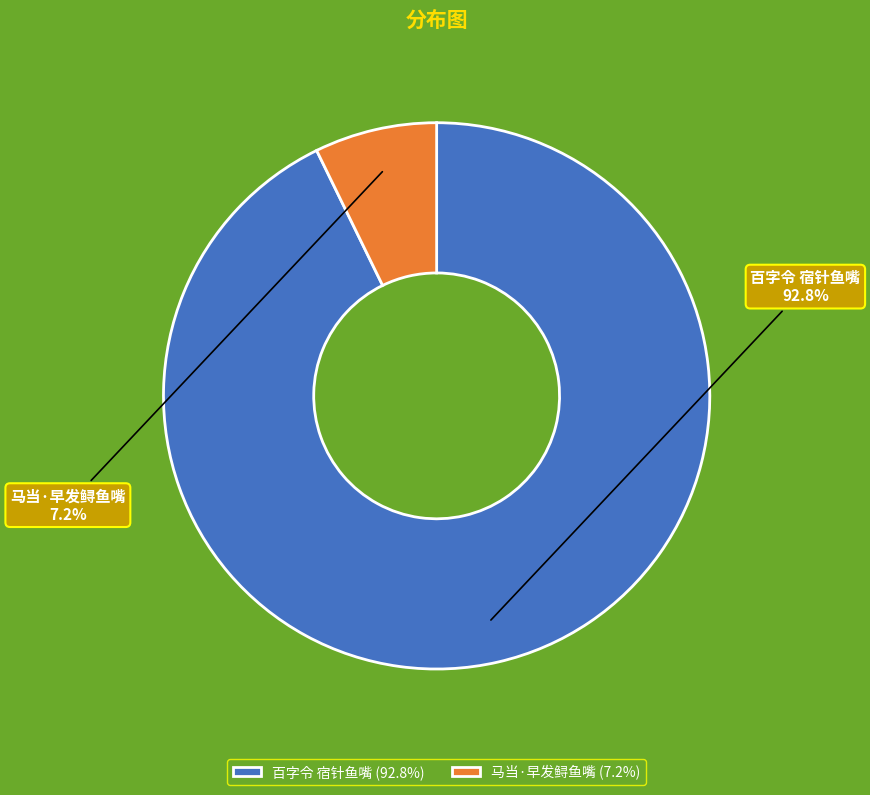

Which has a higher value, 马当·早发鲟鱼嘴 or 百字令 宿针鱼嘴?

百字令 宿针鱼嘴